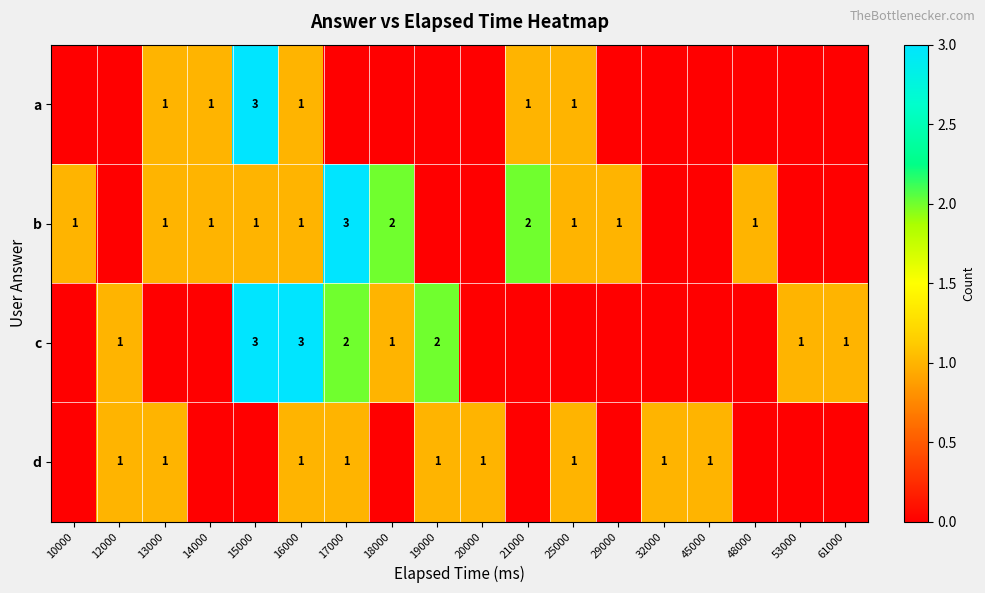

Which category has the lowest value across all series?

10000